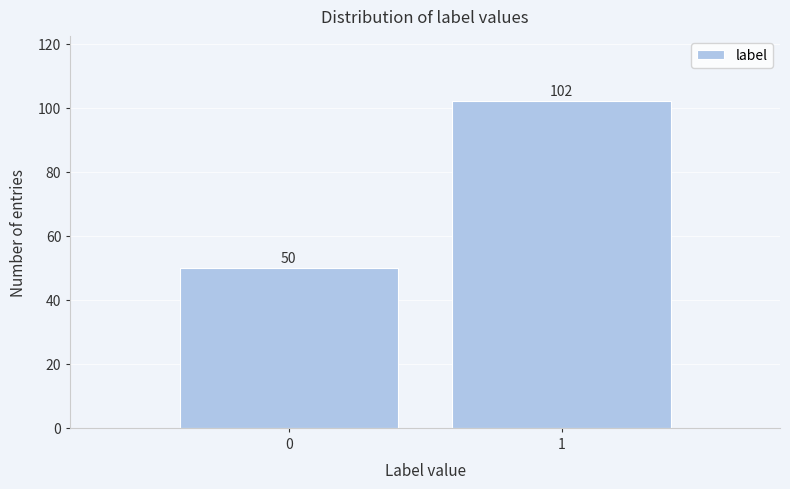

Reading left to right, transcribe all the data shown in this chart.

0=50	1=102